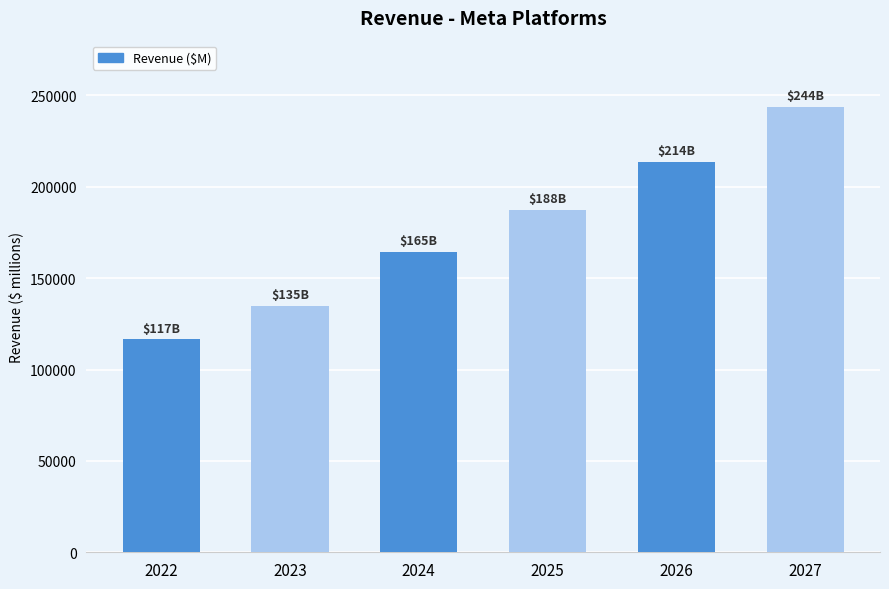

List the labels in order of value, smallest first.

2022, 2023, 2024, 2025, 2026, 2027